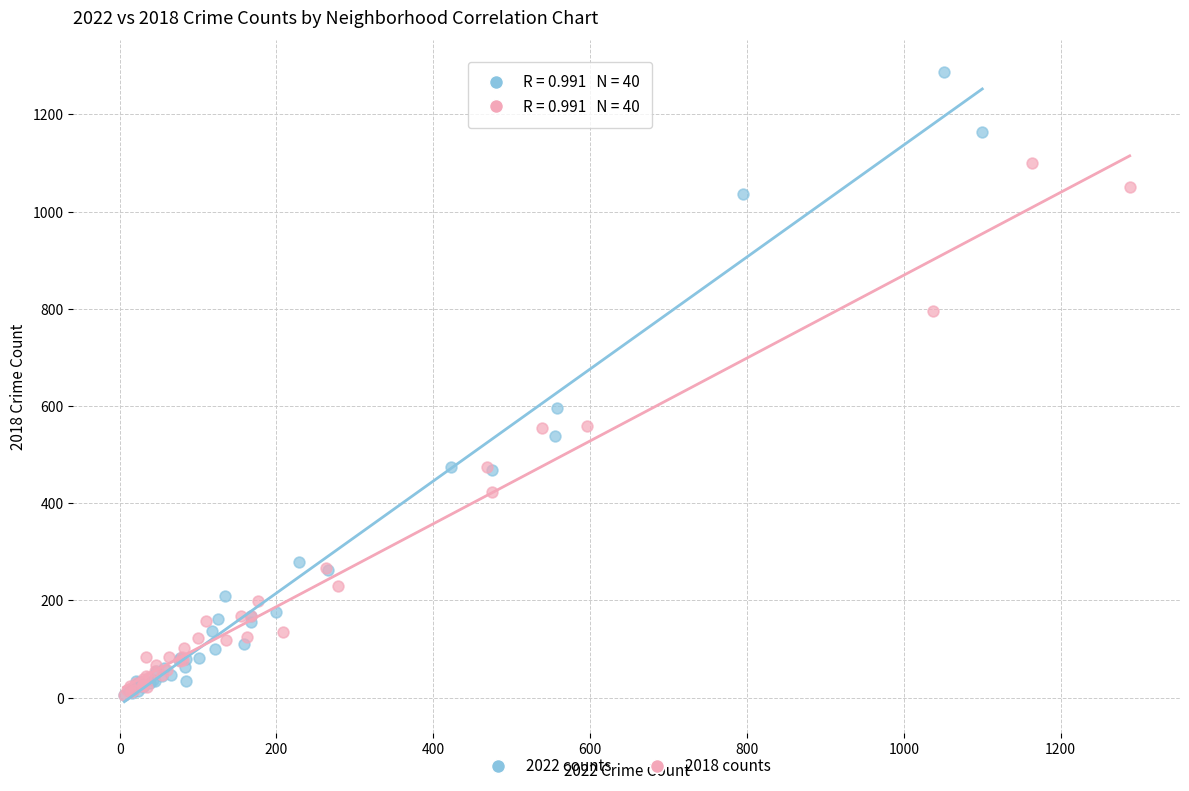

Which series contains the highest Y value?

2022 counts